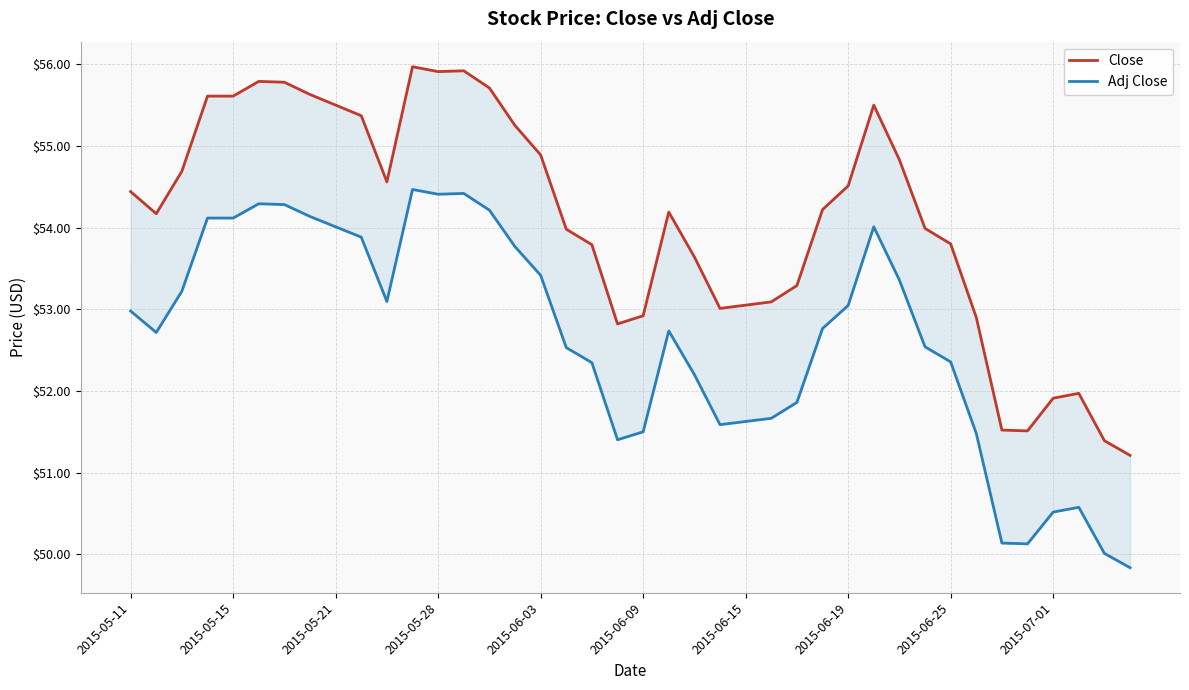

List the series in order of their overall mean, highest first.

Close, Adj Close